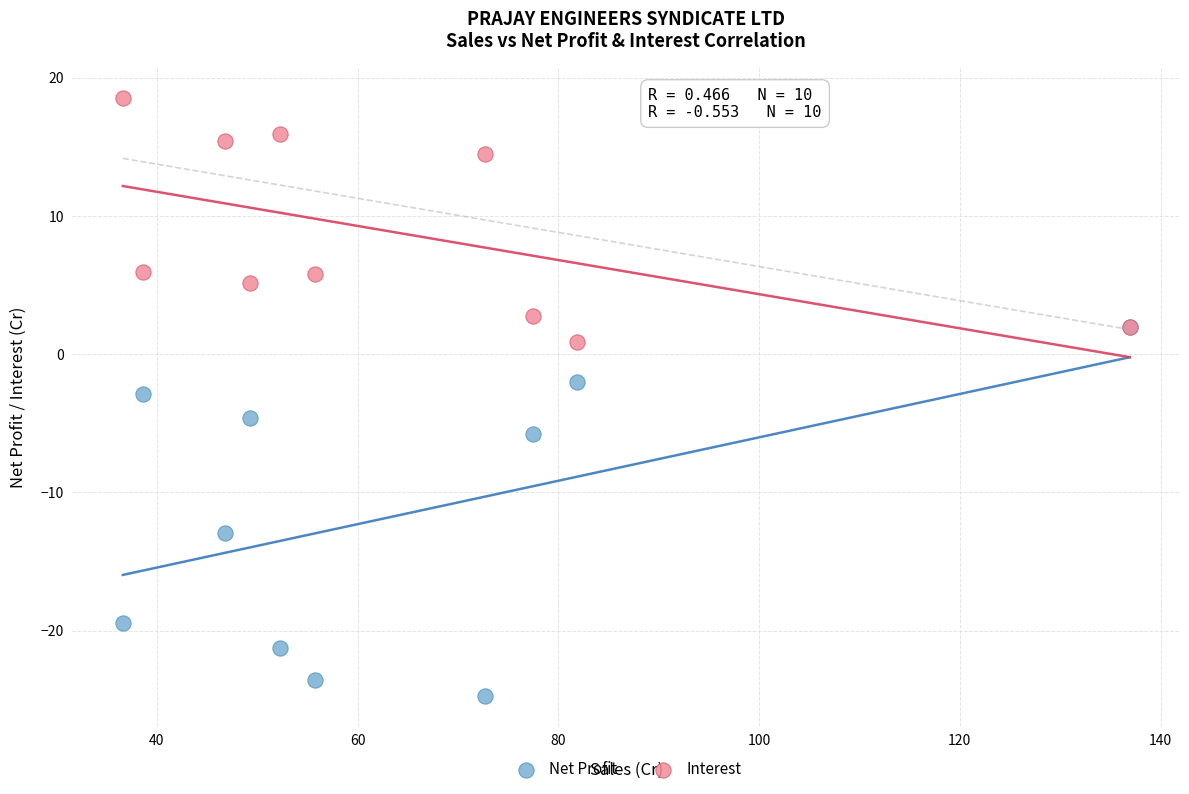

In the Net Profit series, what Y value is closest to -11?

-13.0